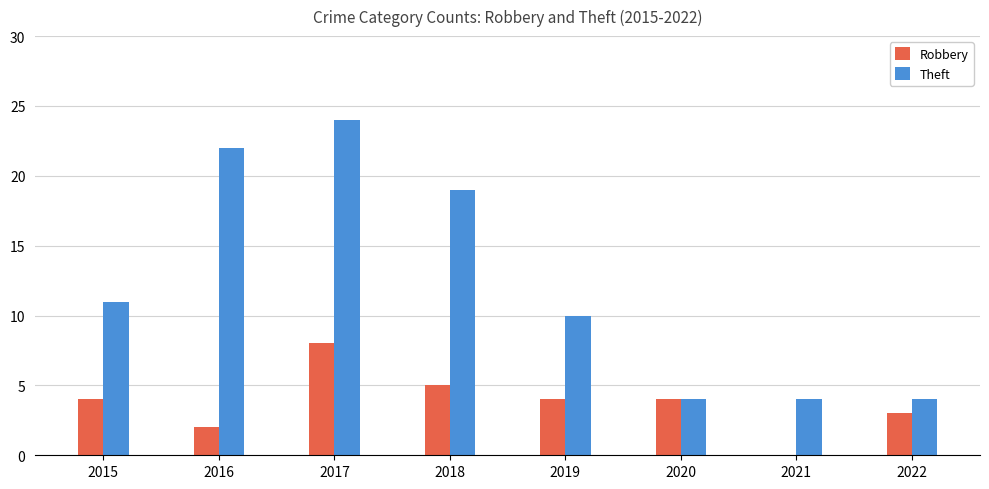

What is the highest value of the Robbery series?

8